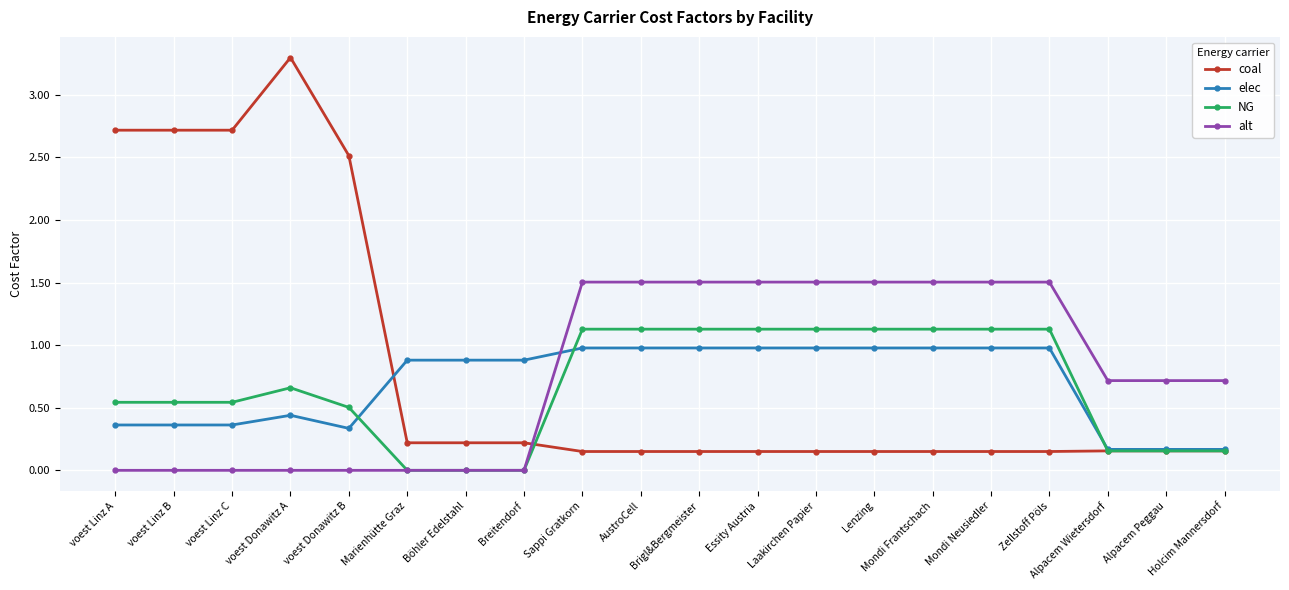

What value does the alt series have at Zellstoff Pöls?

1.5